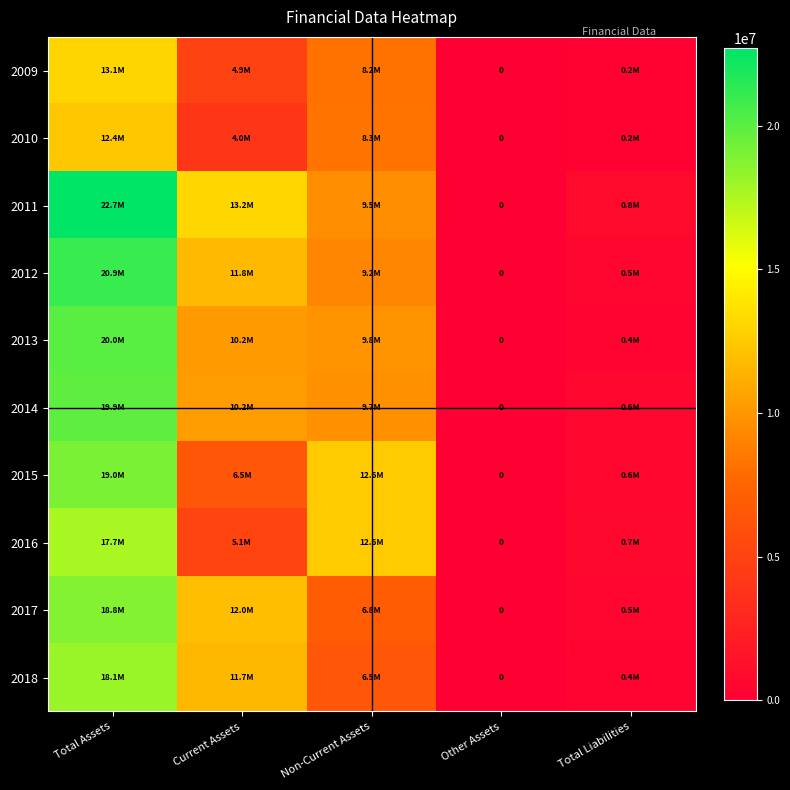

At which category is the sum across all series the highest?

Total Assets